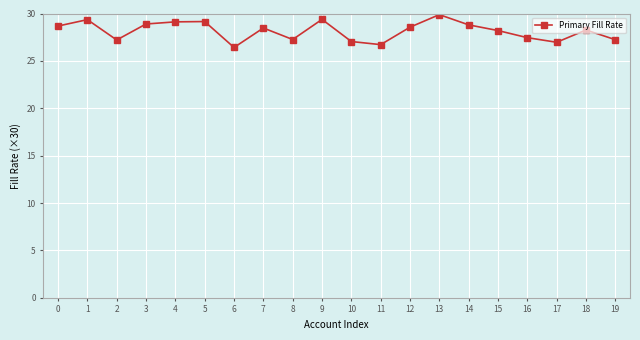

Which category has the highest value across all series?

13